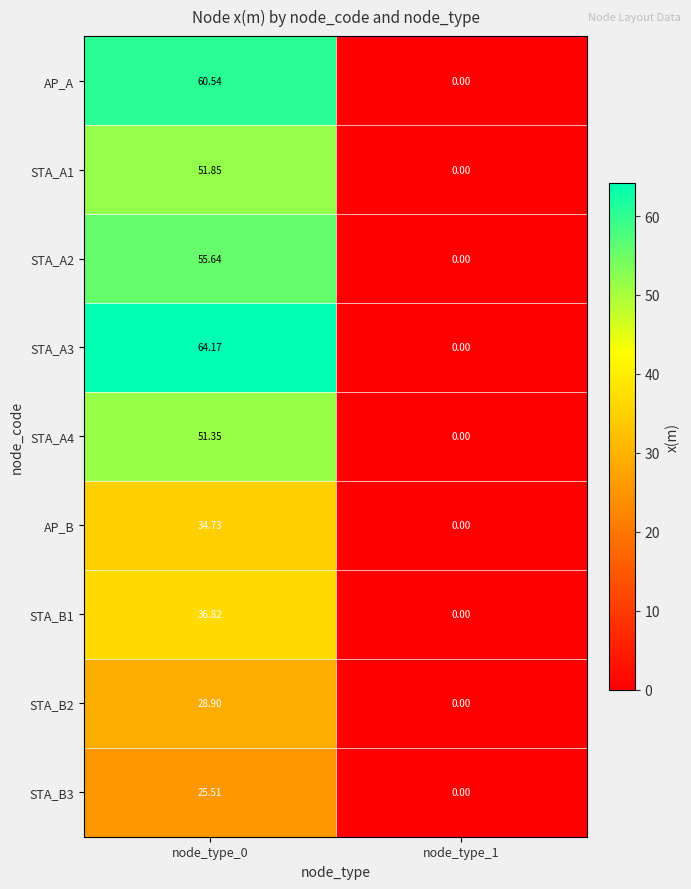

Is the value of STA_A2 at node_type_1 greater than the value of STA_A1 at node_type_0?

No